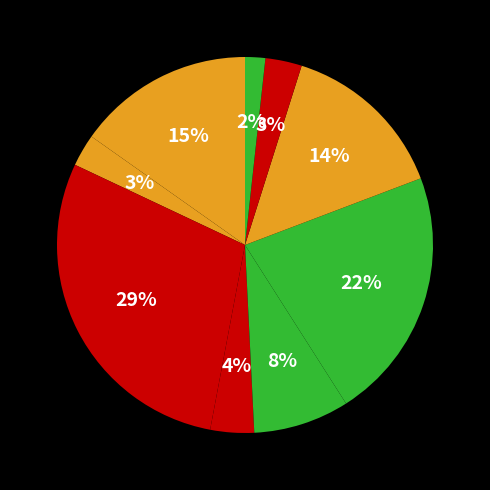

How many slices are in this pie chart?

9